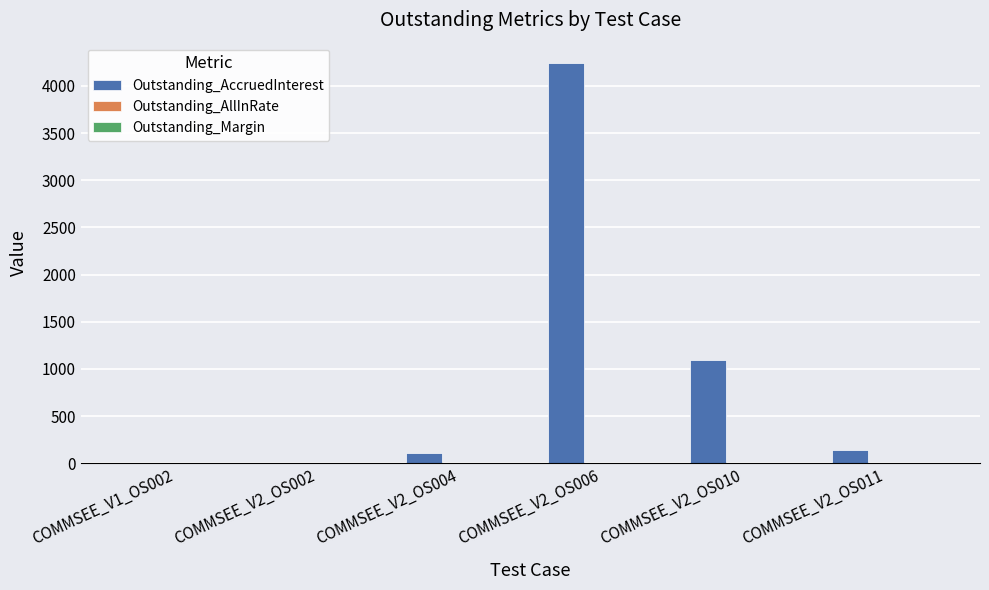

At which label does Outstanding_AccruedInterest first exceed 136?

COMMSEE_V2_OS006